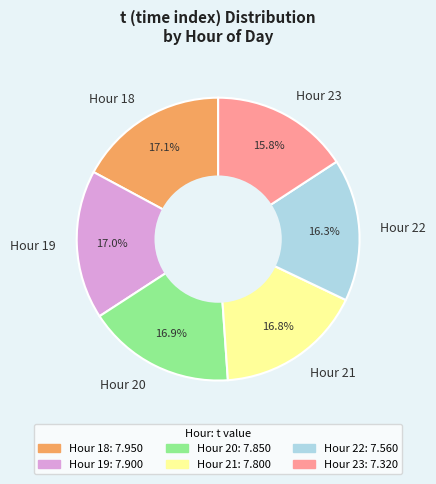

Which category has the smallest portion of the pie?

Hour 23